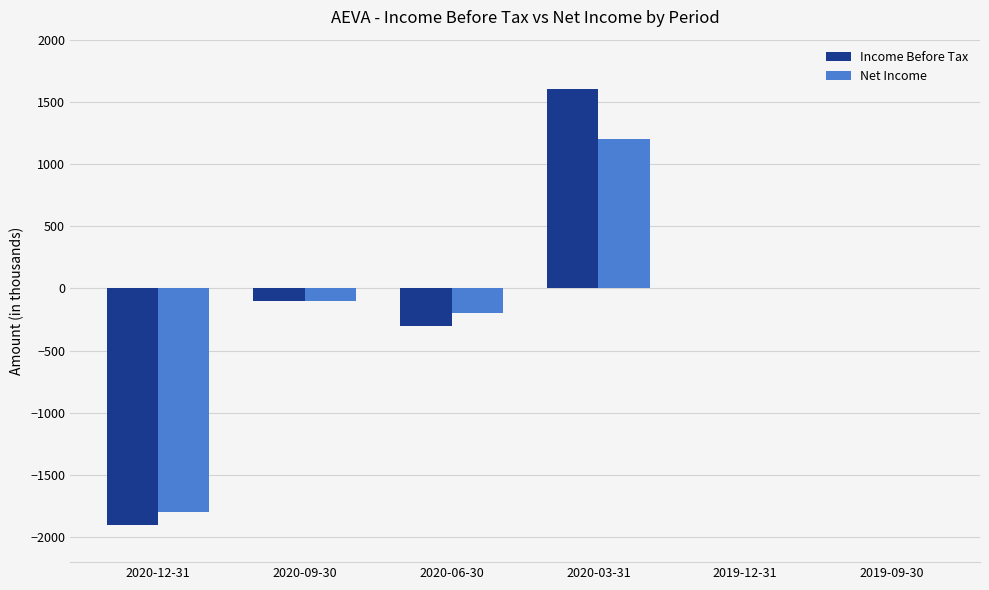

At which label does Net Income reach its peak?

2020-03-31